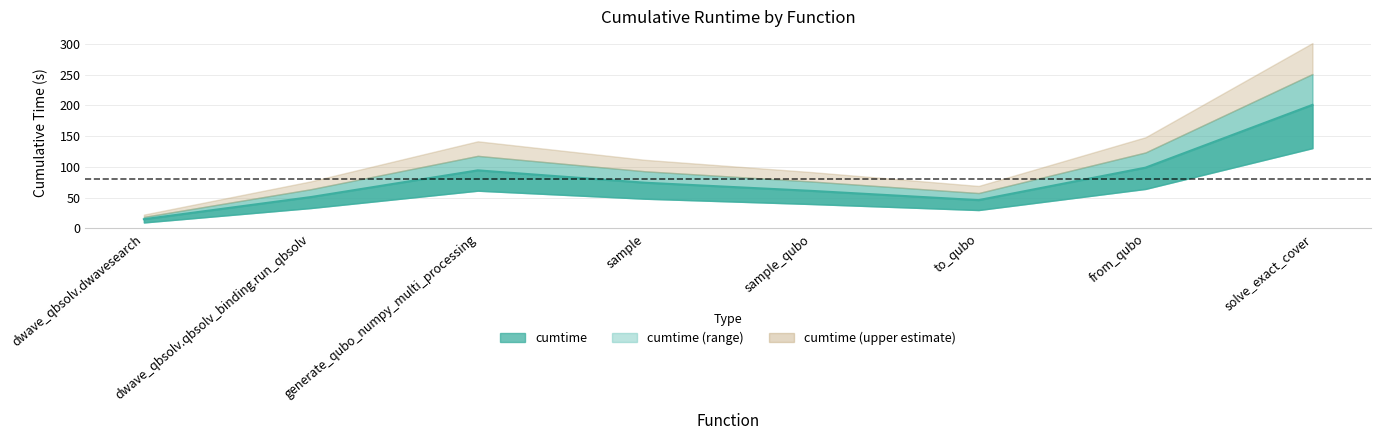

Which category has the highest value across all series?

solve_exact_cover